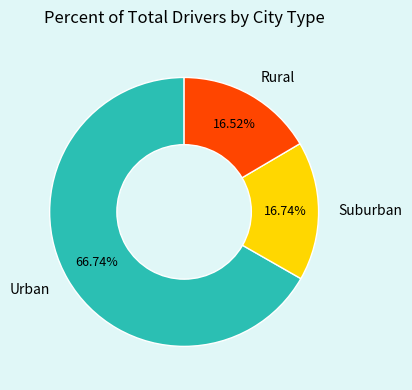

Does any single category account for the majority?

Yes